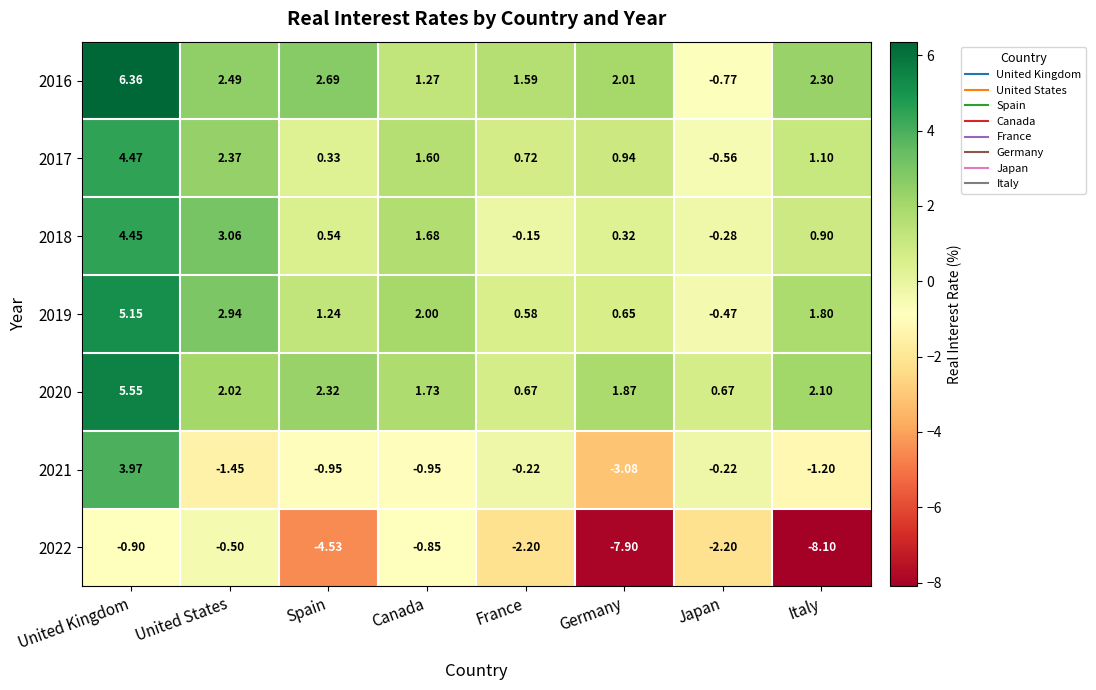

At which category is the sum across all series the highest?

United Kingdom